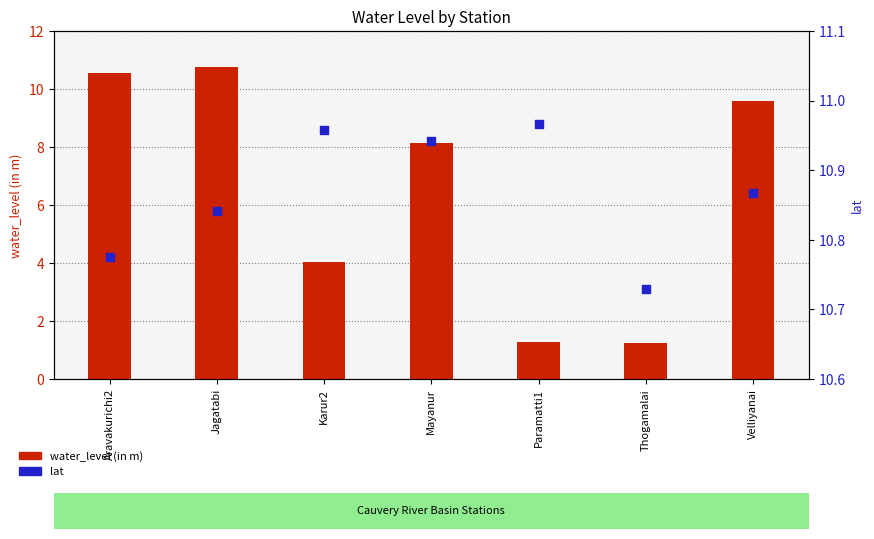

At which category is the sum across all series the highest?

Jagatabi